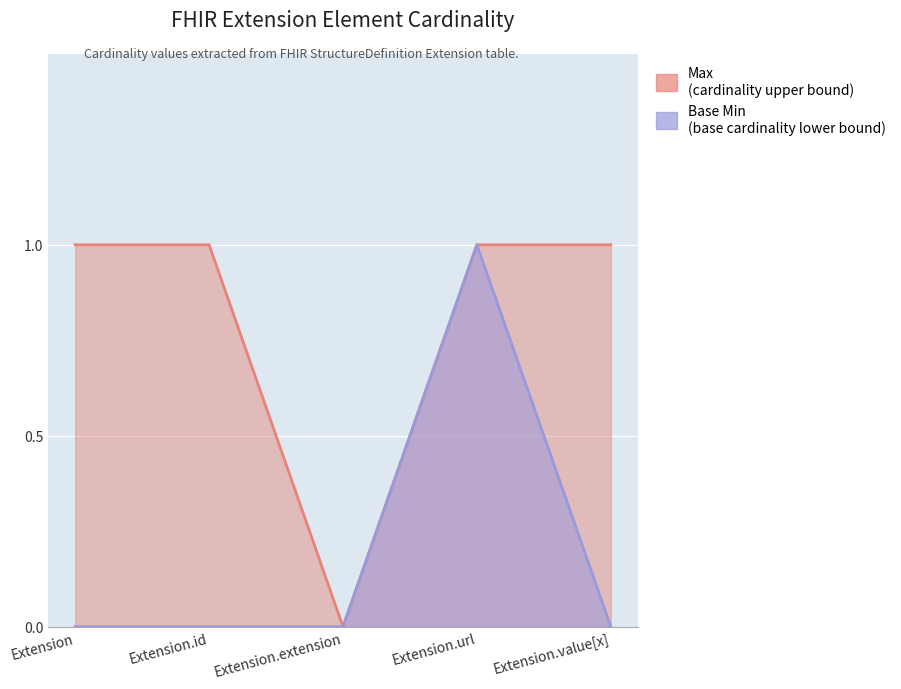

List the series in order of their overall mean, highest first.

Max, Base Min